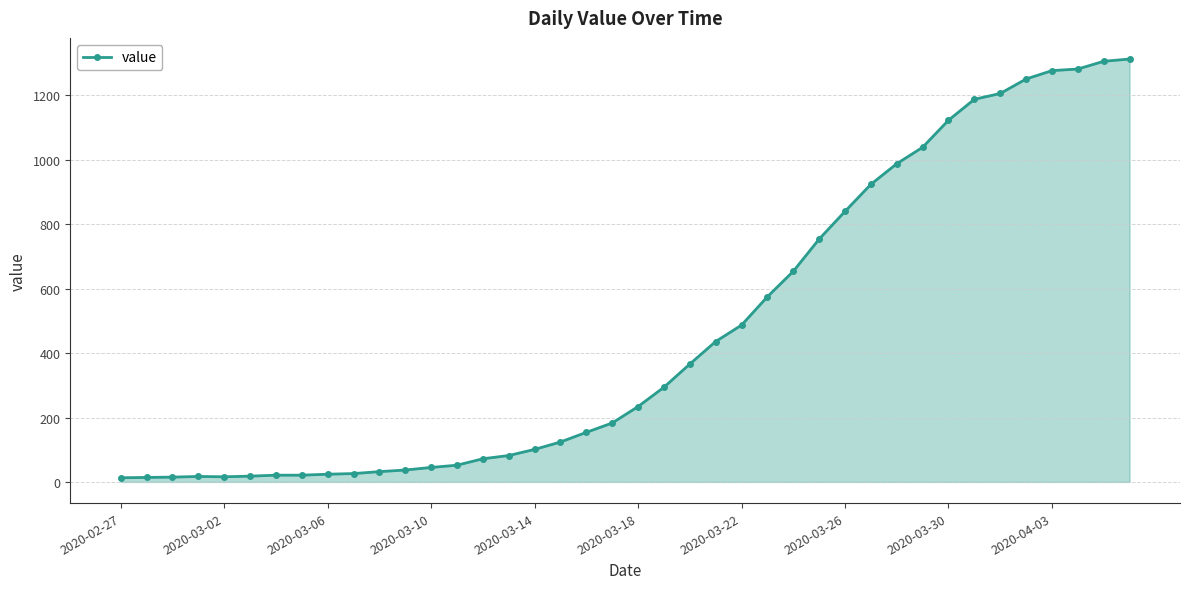

What is the sum of all values?

18604